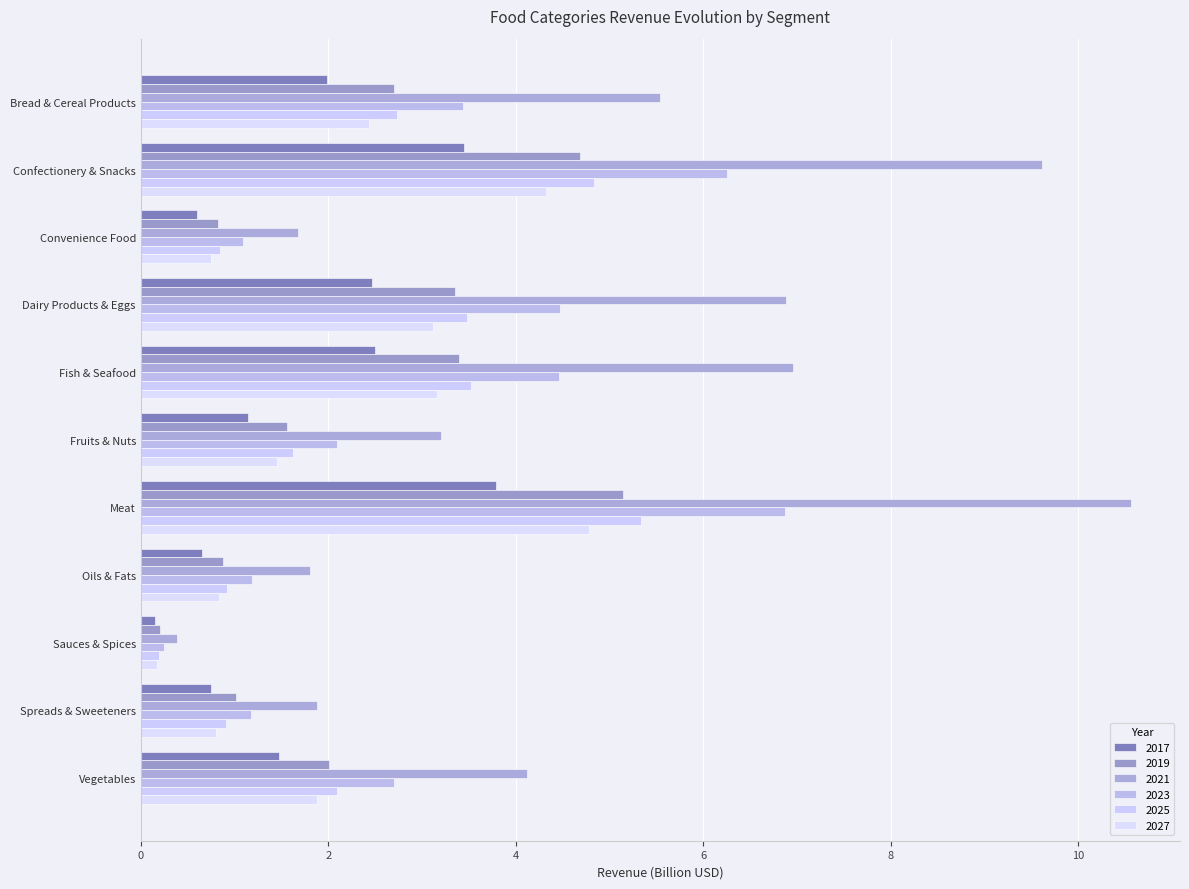

At which category does the chart reach its peak across all series?

Meat